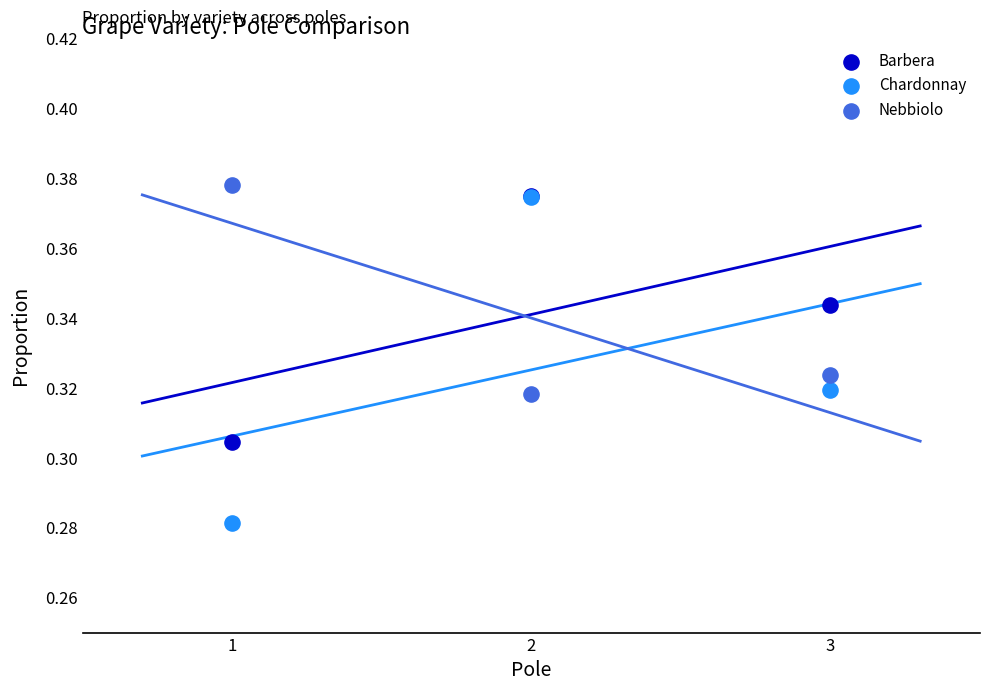

Which series contains the highest Y value?

Nebbiolo